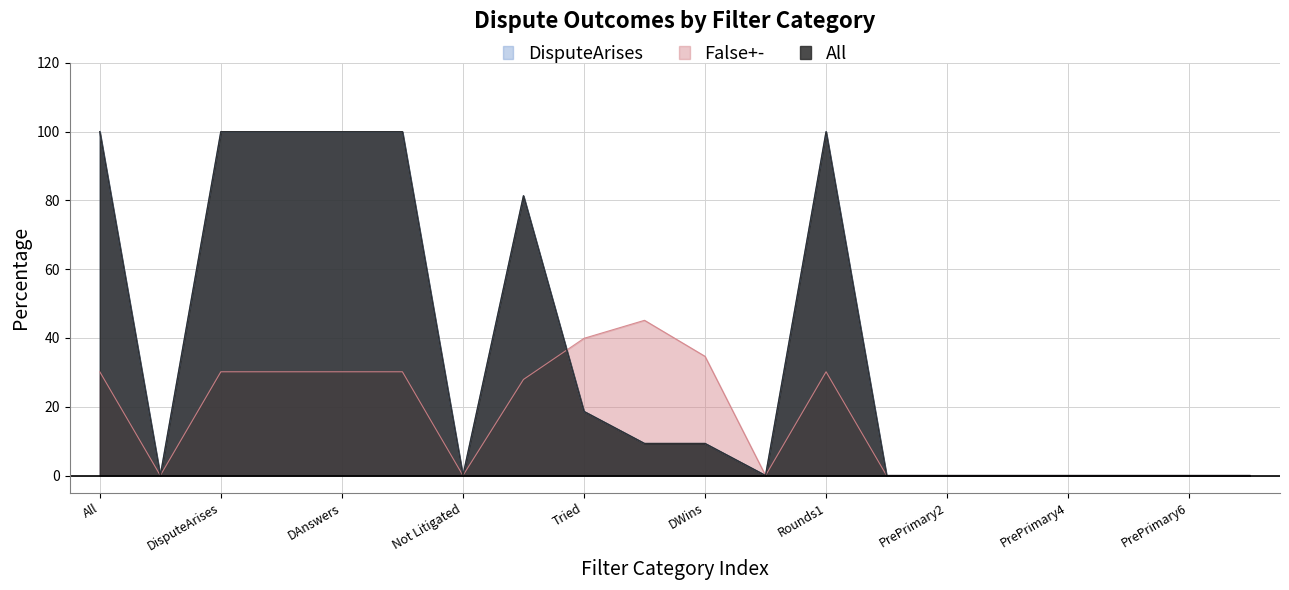

Does the chart display data point markers on the line(s)?

No